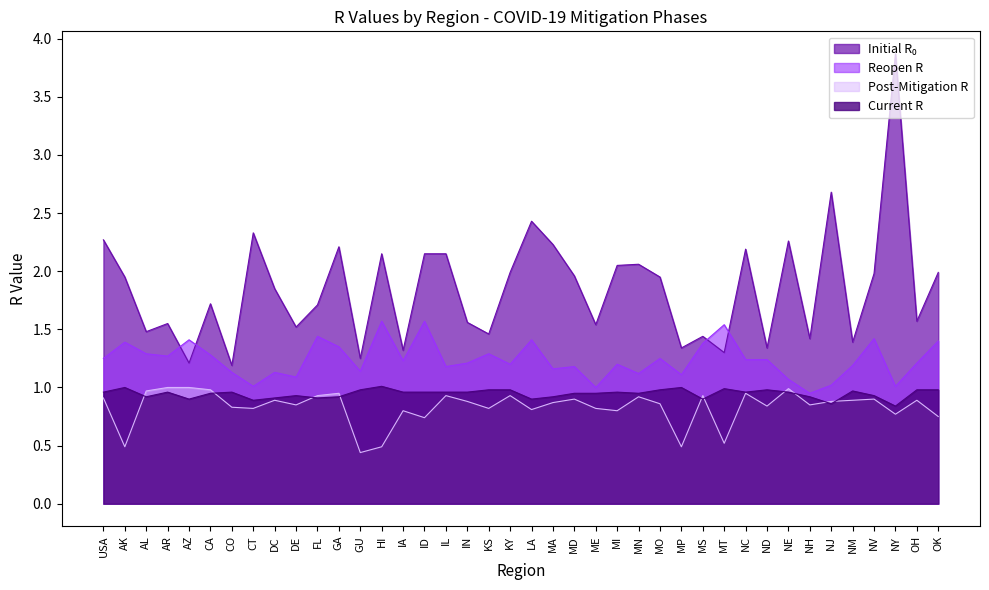

At which label does initial_r_0 reach its minimum?

CO